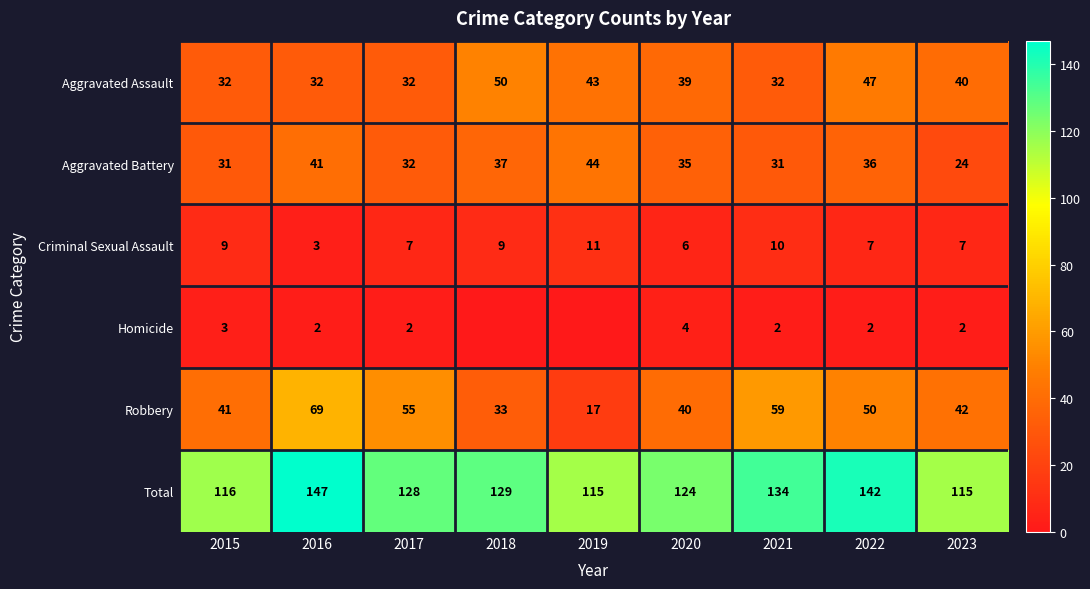

What is the sum of the Total values at 2021 and 2022?

276